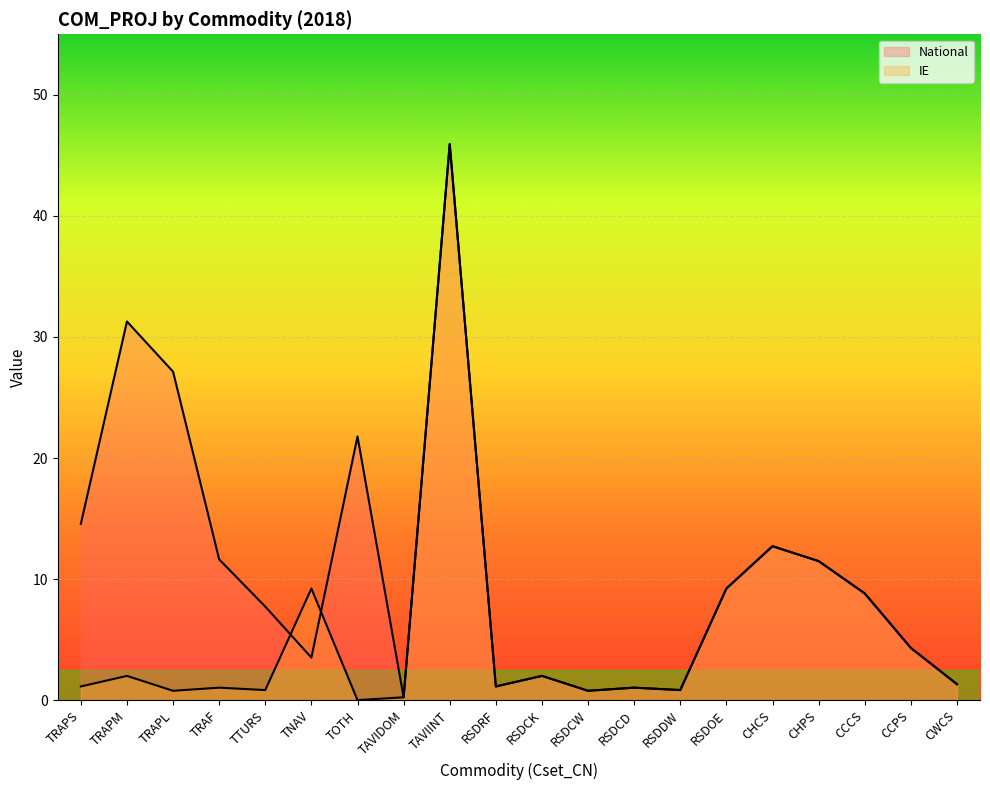

Rank the series by their maximum value, from highest to lowest.

National, IE